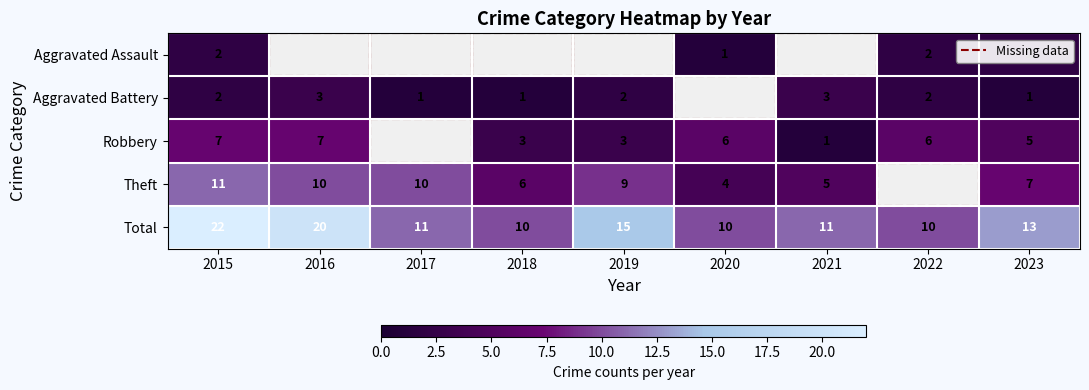

Which has a higher value, 2023 or 2022?

2023